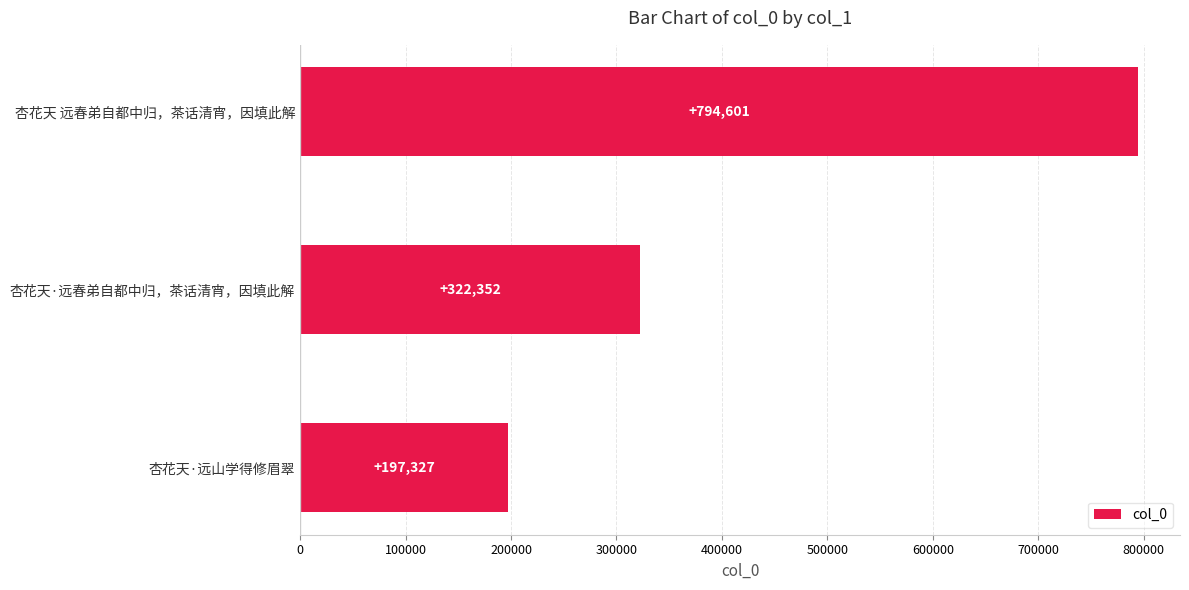

What is the difference between the maximum and second lowest values?

472249